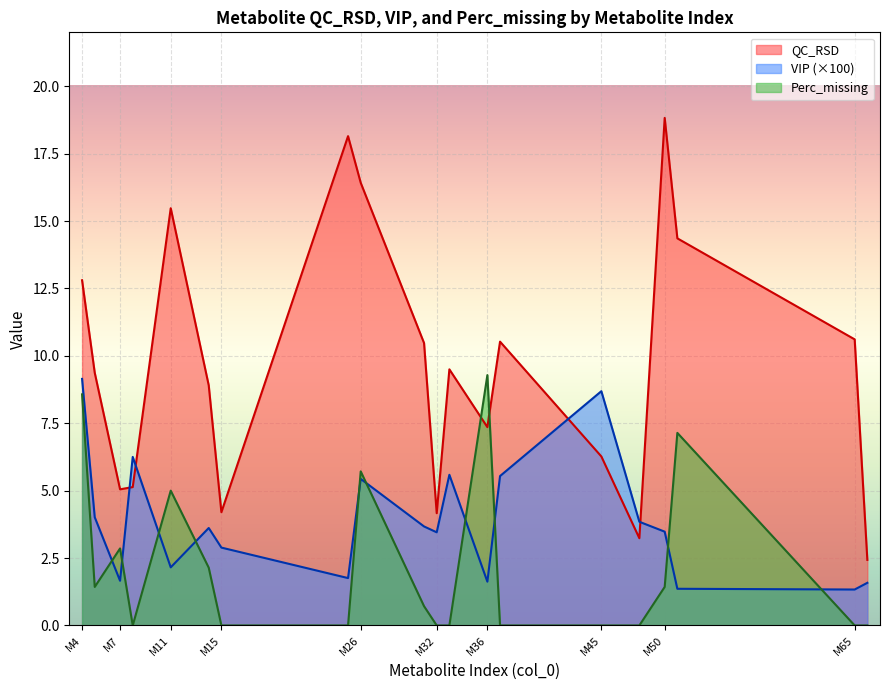

What is the value of the QC_RSD point at the 2nd from the left?

9.4